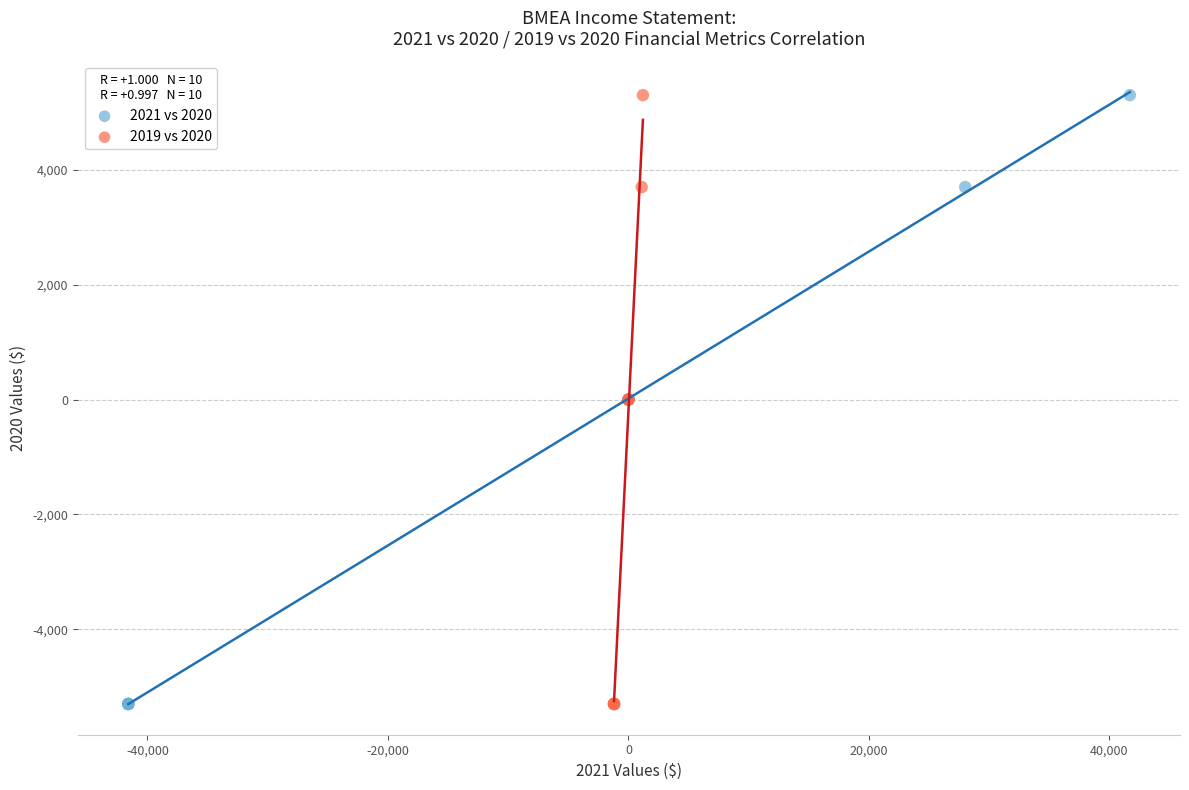

What are all the series names shown in the legend?

2021 vs 2020, 2019 vs 2020